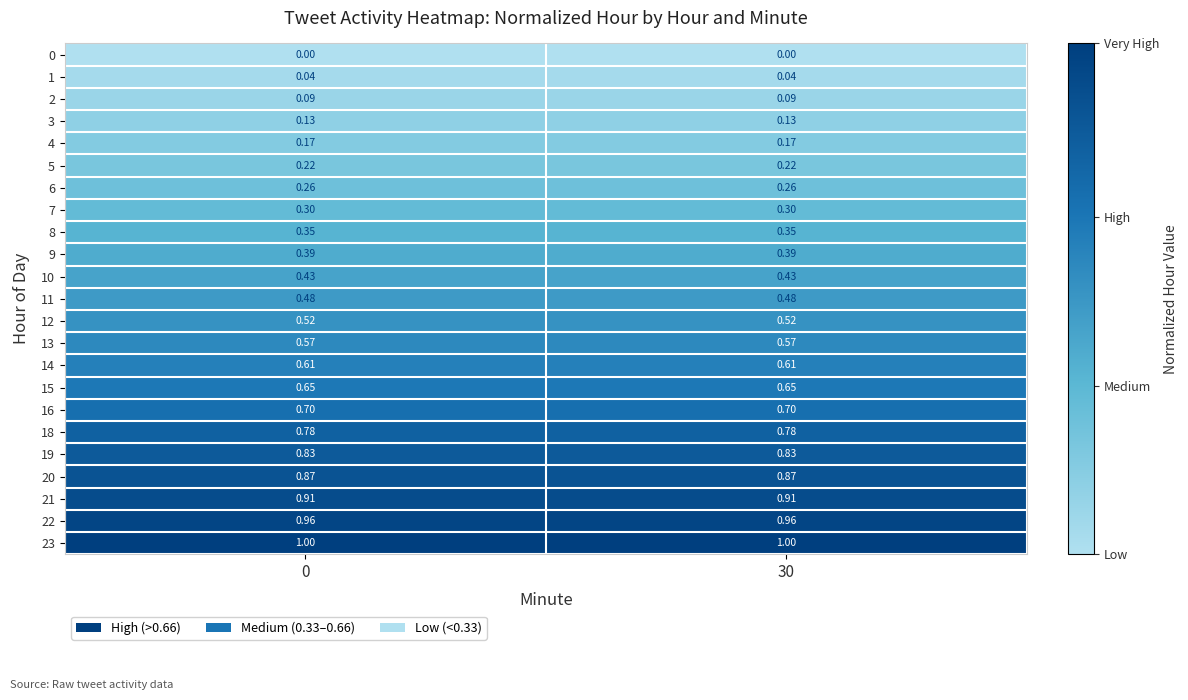

Rank the series by their maximum value, from lowest to highest.

0, 1, 2, 3, 4, 5, 6, 7, 8, 9, 10, 11, 12, 13, 14, 15, 16, 18, 19, 20, 21, 22, 23